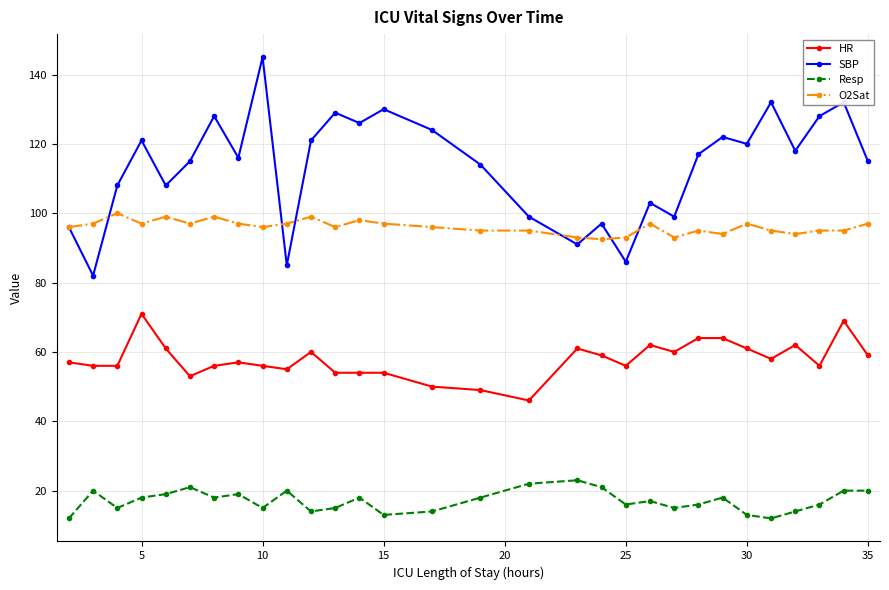

True or false: O2Sat has more than 0 points higher than both neighbors.

True